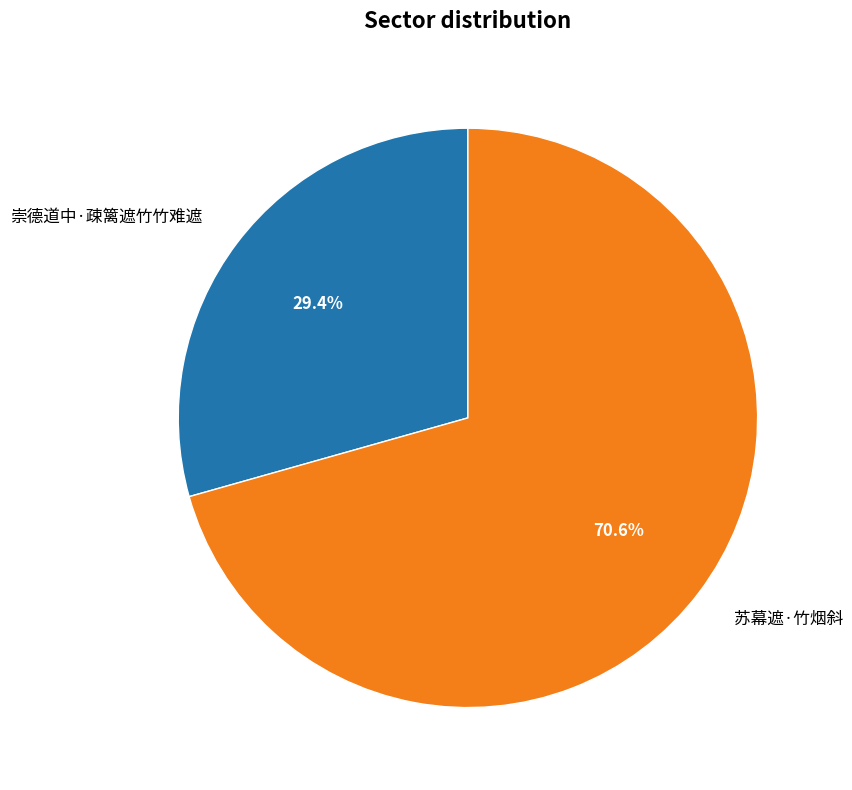

Rank the categories by value from highest to lowest.

苏幕遮·竹烟斜, 崇德道中·疎篱遮竹竹难遮